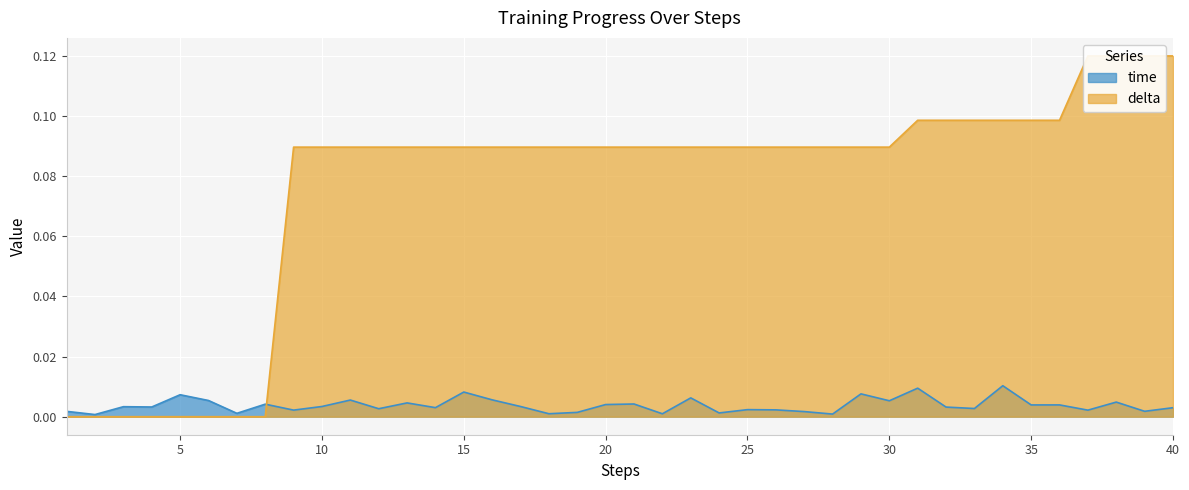

At which category is the sum across all series the highest?

38